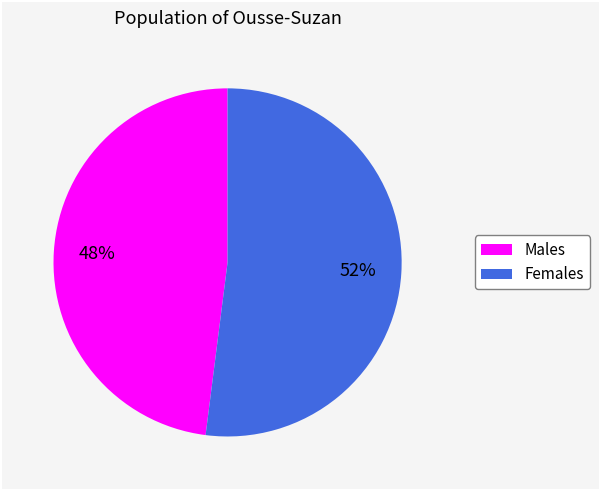

To the nearest percent, what is the average slice percentage?

50%